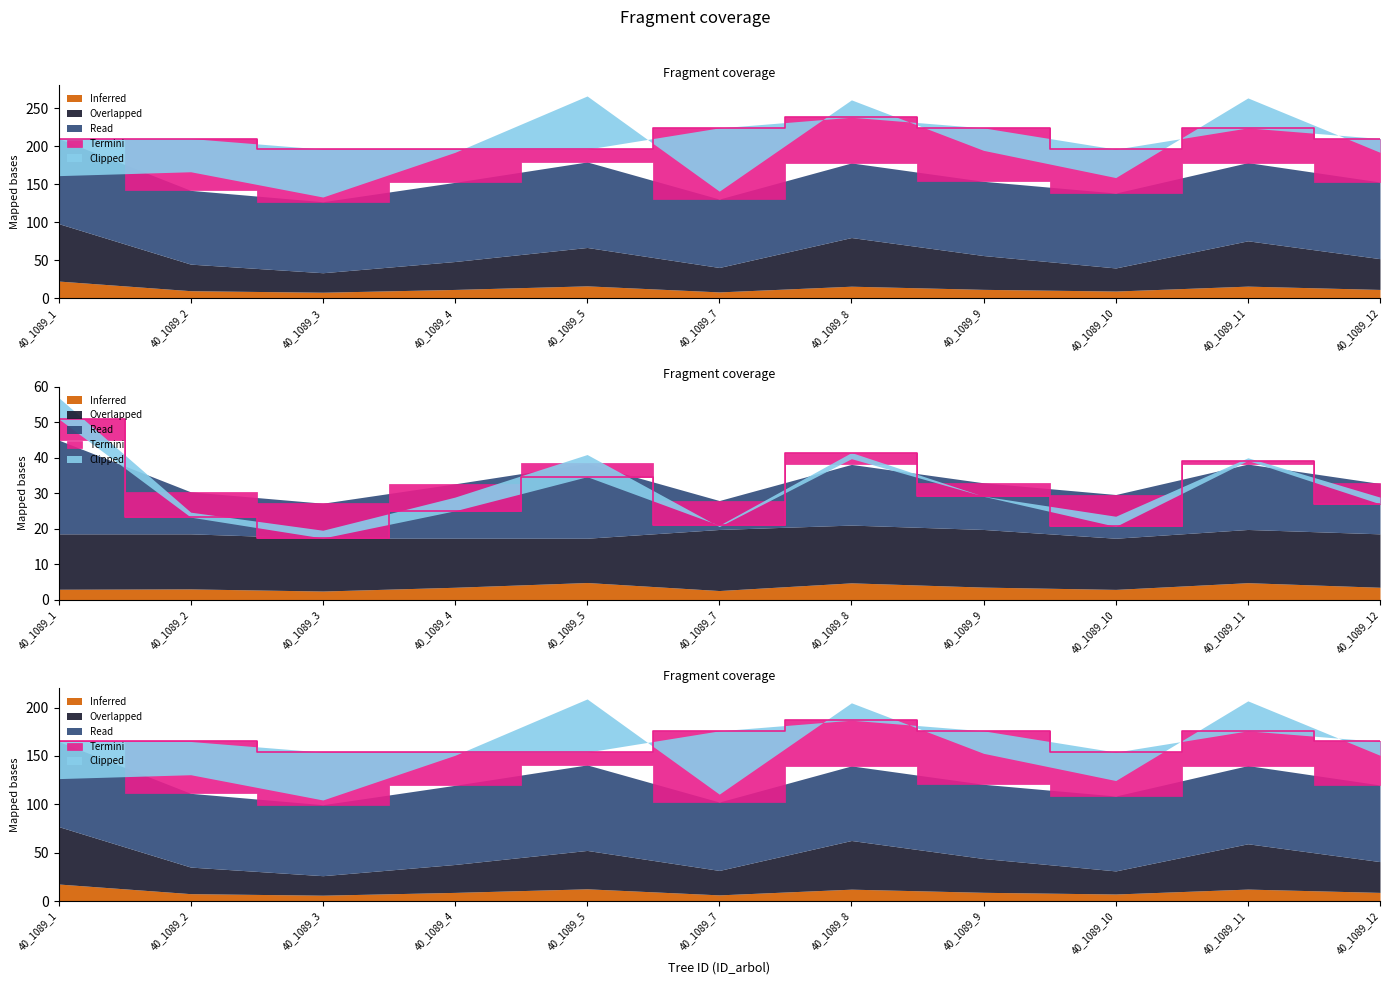

What is the difference between the highest and lowest values at 40_1089_12?

112.8